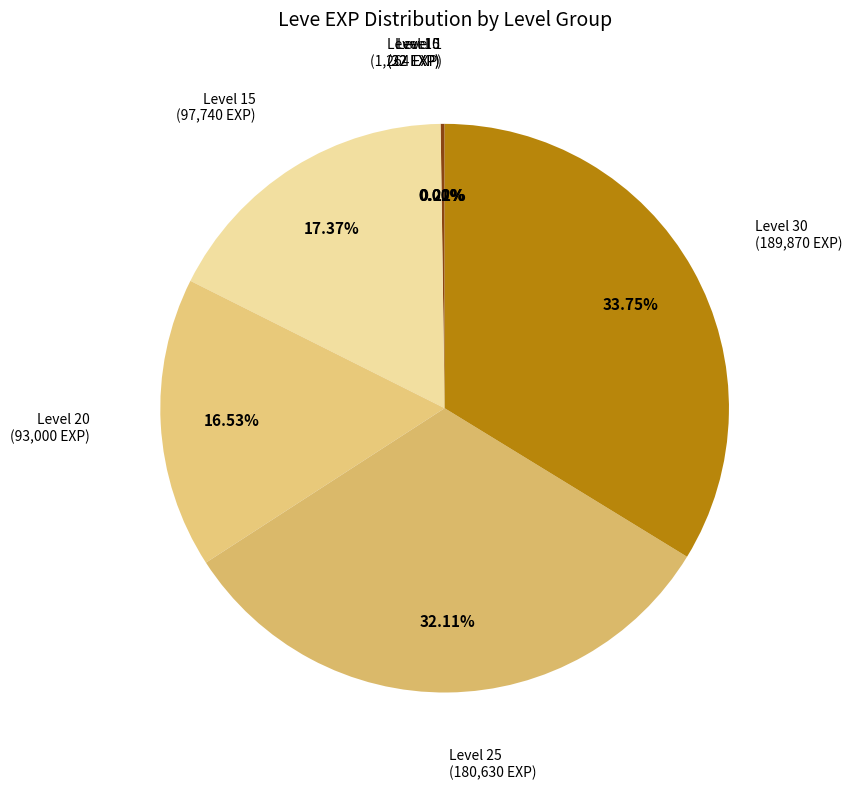

Is there any slice that represents more than half of the pie?

No